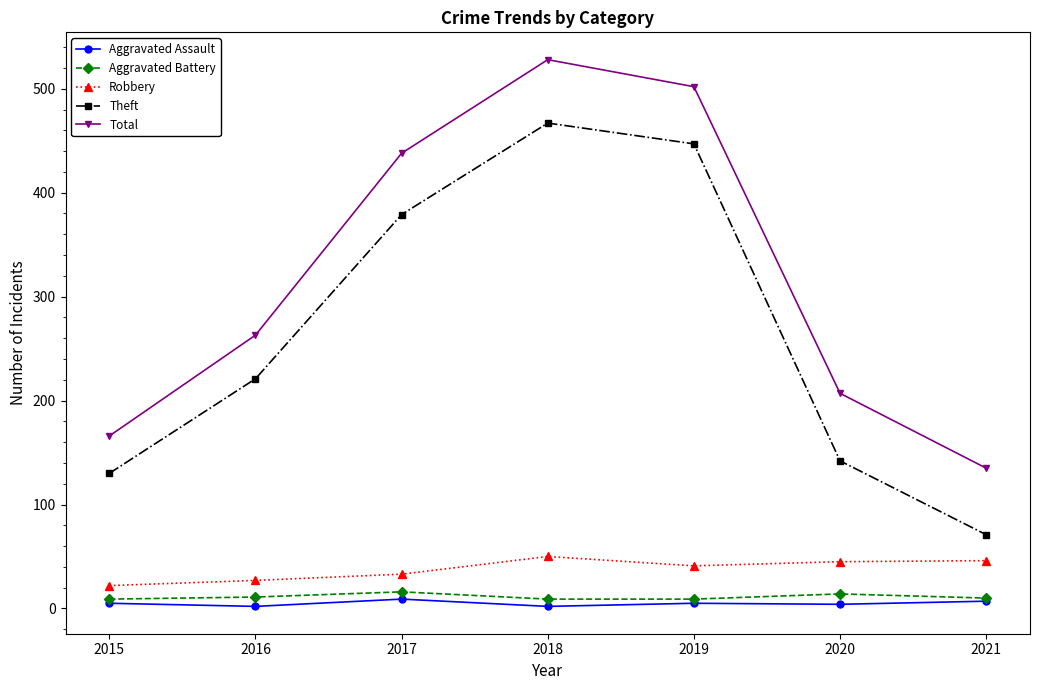

Which series has the largest total across all categories?

Total